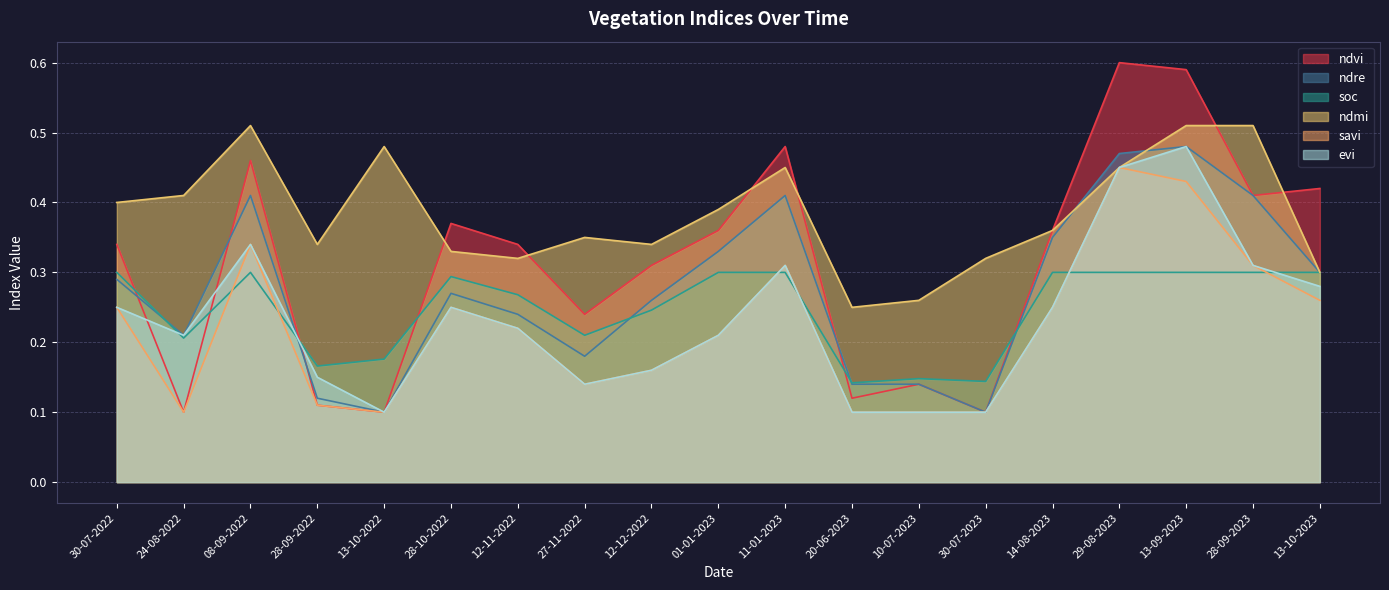

Which series changed the most between 14-08-2023 and 13-10-2023?

ndvi